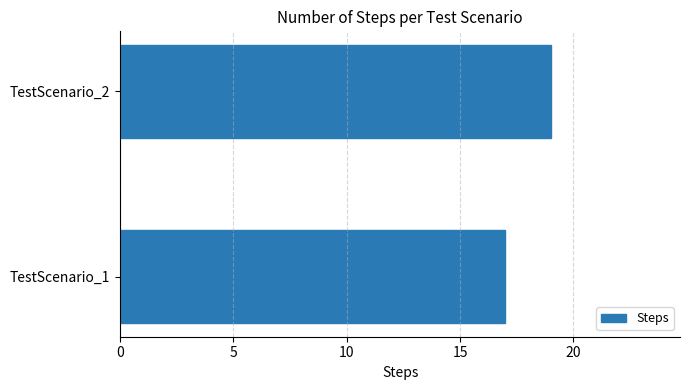

How many values are below 19?

1